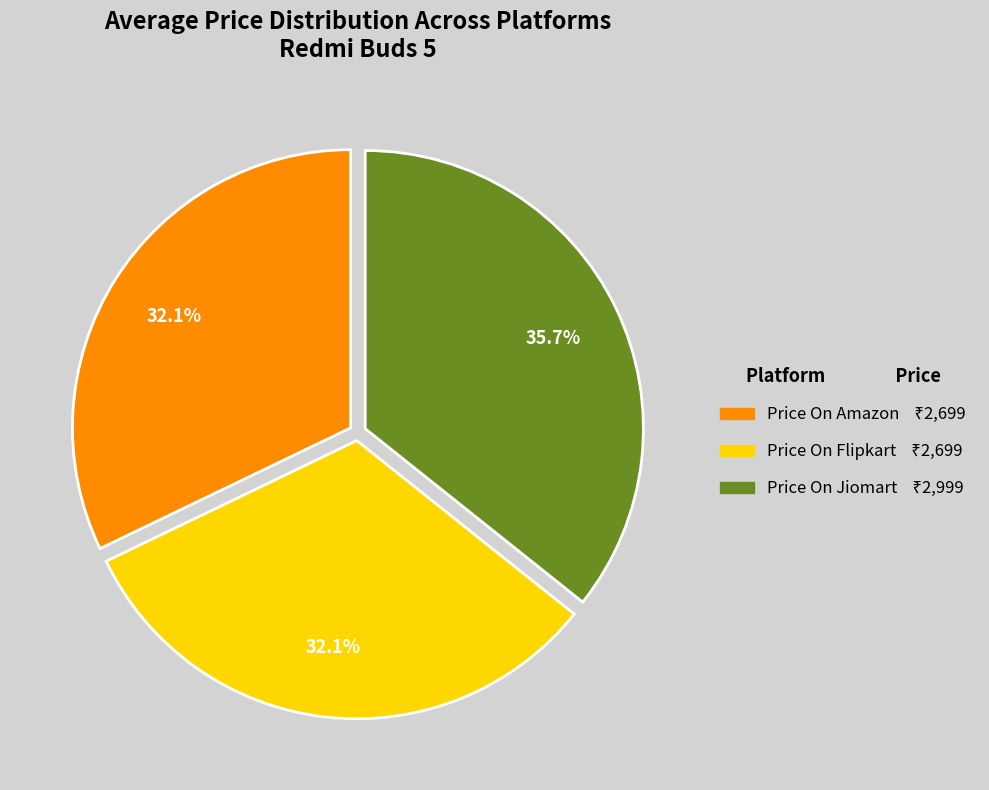

Which slice is the largest?

Price On Jiomart